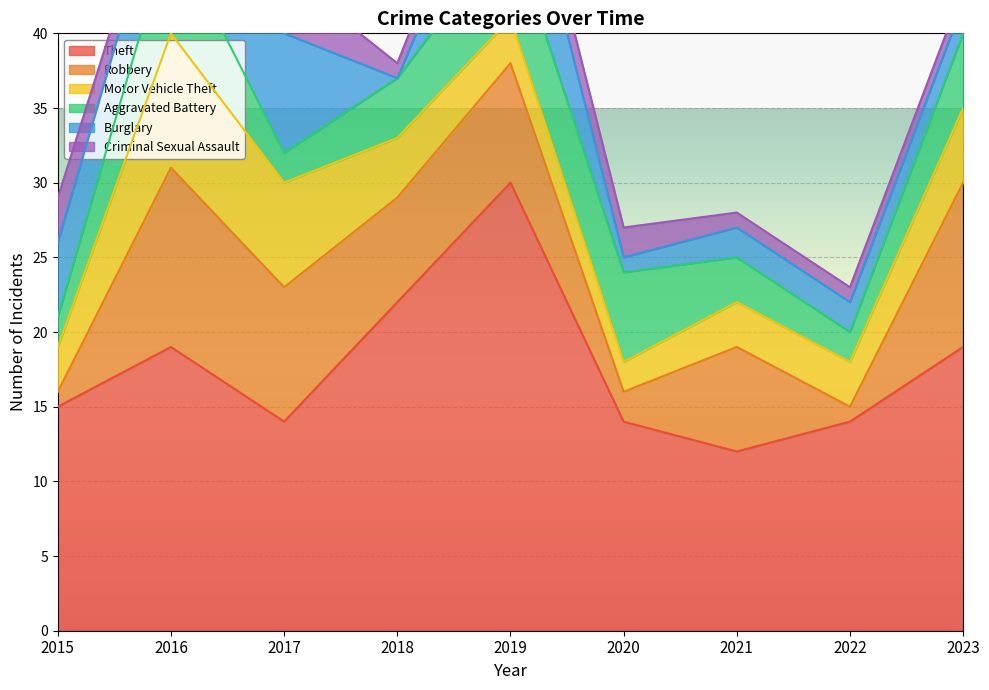

List the series in order of their peak value, lowest first.

Criminal Sexual Assault, Aggravated Battery, Burglary, Motor Vehicle Theft, Robbery, Theft